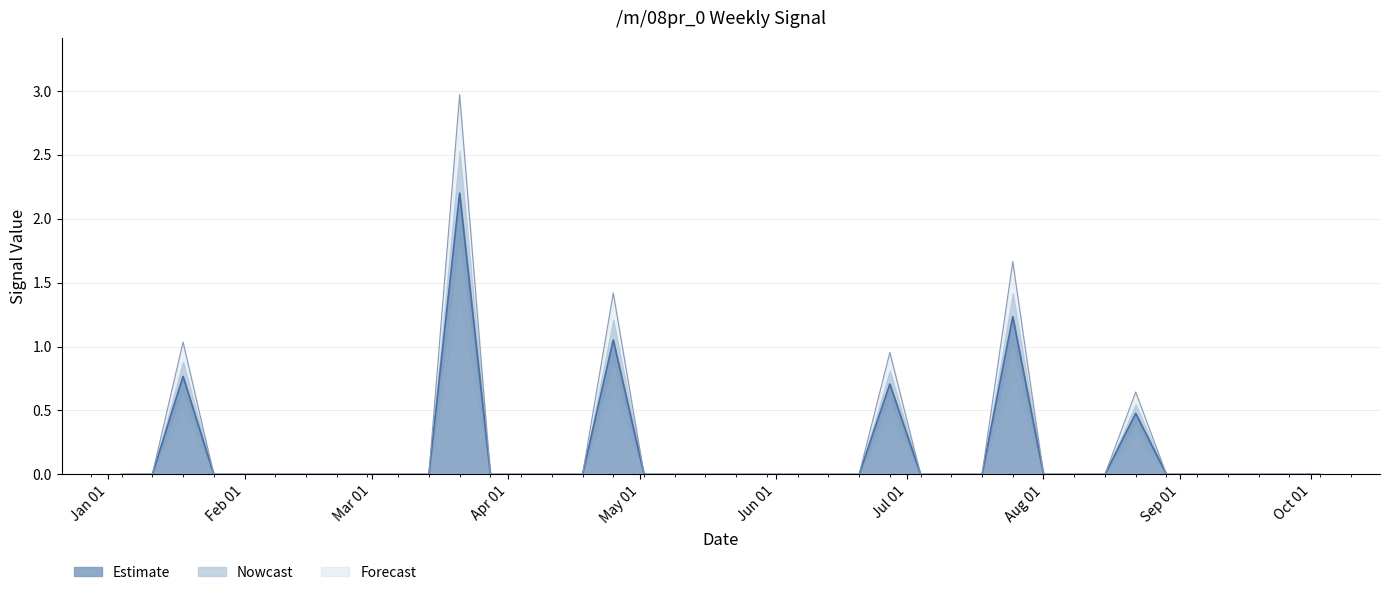

What is the greatest value displayed?

2.2